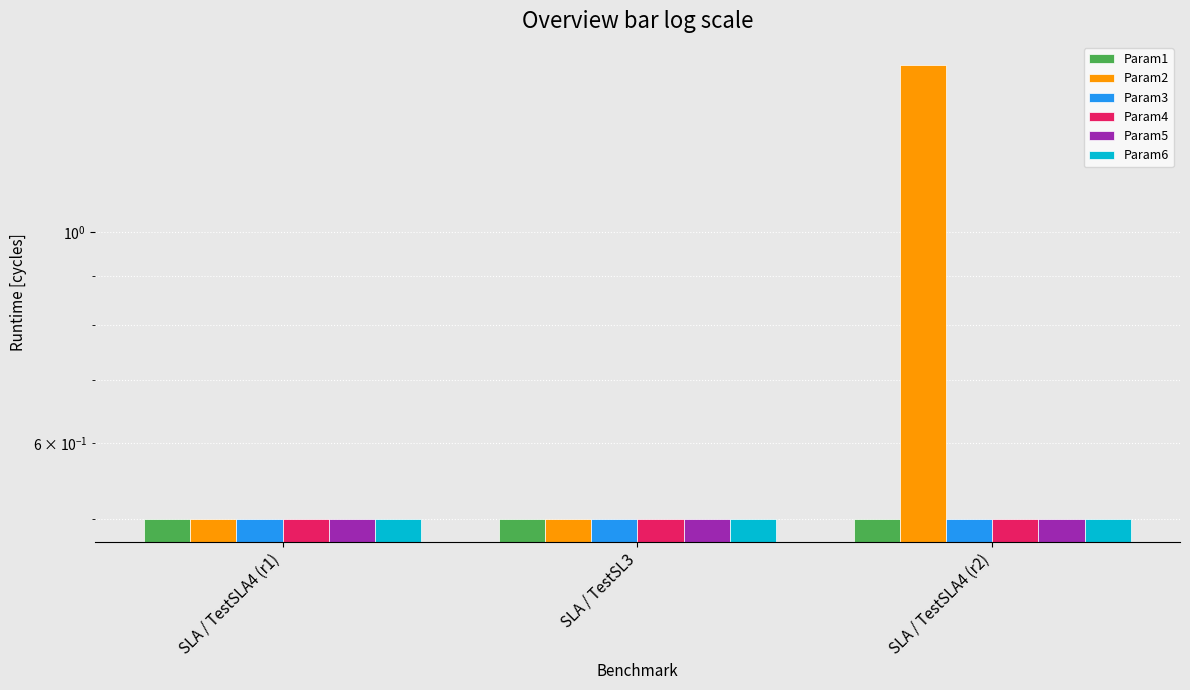

Reading left to right, what are all the values shown in this chart?

Param1: 0.5	0.5	0.5
Param2: 0.5	0.5	1.5
Param3: 0.5	0.5	0.5
Param4: 0.5	0.5	0.5
Param5: 0.5	0.5	0.5
Param6: 0.5	0.5	0.5